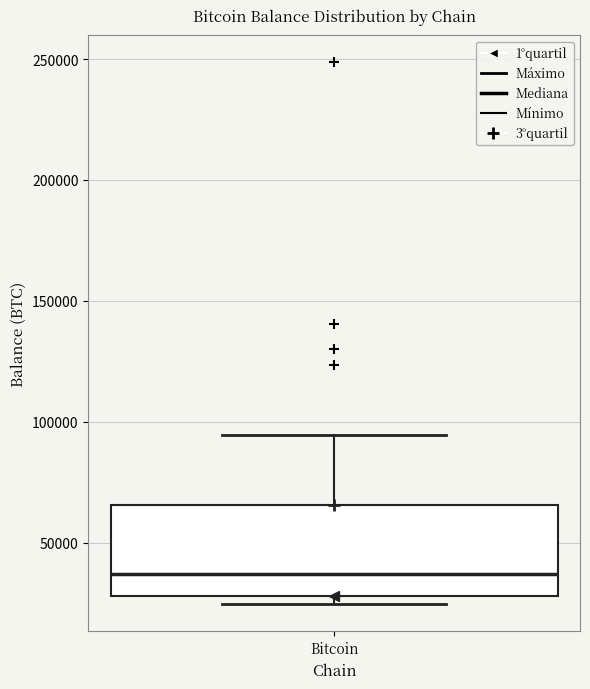

Read this box plot against the y-axis: the position of the median line, the range covered by the box, and the ends of both whiskers. The values are not printed on the chart, so give them approximately, as read against the axis.

median 35000, box 30000 to 65000, whiskers 25000 to 95000